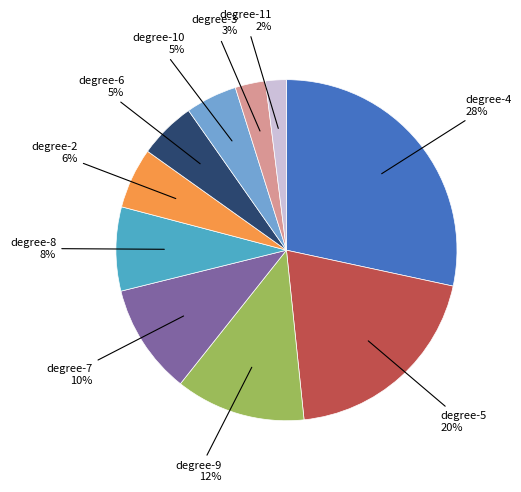

Count the number of slices in the pie.

10